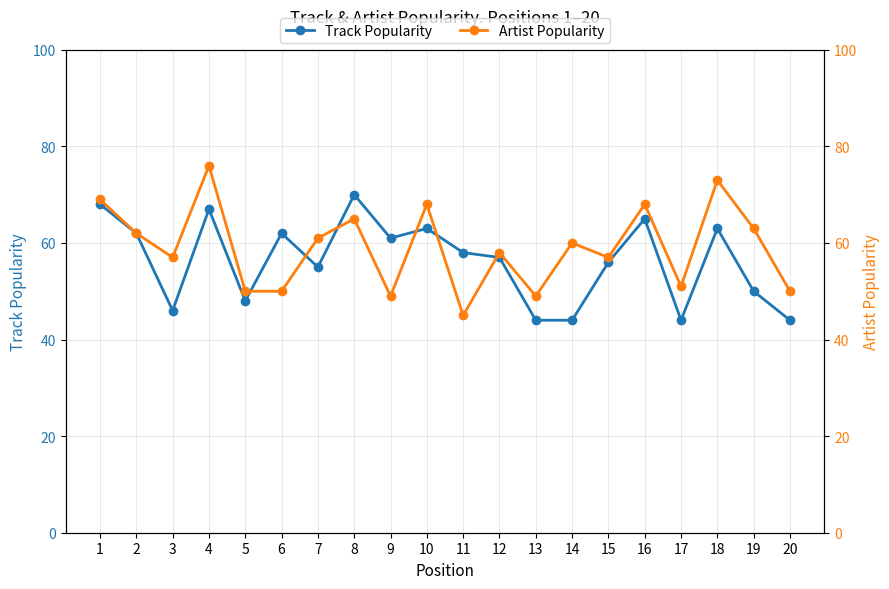

Reading left to right, list all the values displayed in this chart.

Track Popularity: 1=68	2=62	3=46	4=67	5=48	6=62	7=55	8=70	9=61	10=63	11=58	12=57	13=44	14=44	15=56	16=65	17=44	18=63	19=50	20=44
Artist Popularity: 1=69	2=62	3=57	4=76	5=50	6=50	7=61	8=65	9=49	10=68	11=45	12=58	13=49	14=60	15=57	16=68	17=51	18=73	19=63	20=50